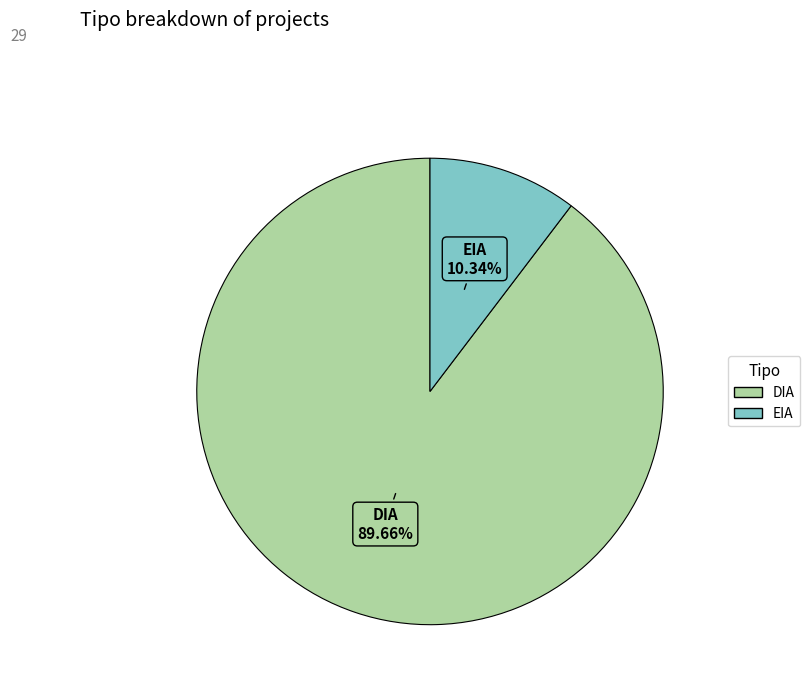

To the nearest percent, what is the difference between the largest and smallest slice percentages?

79%